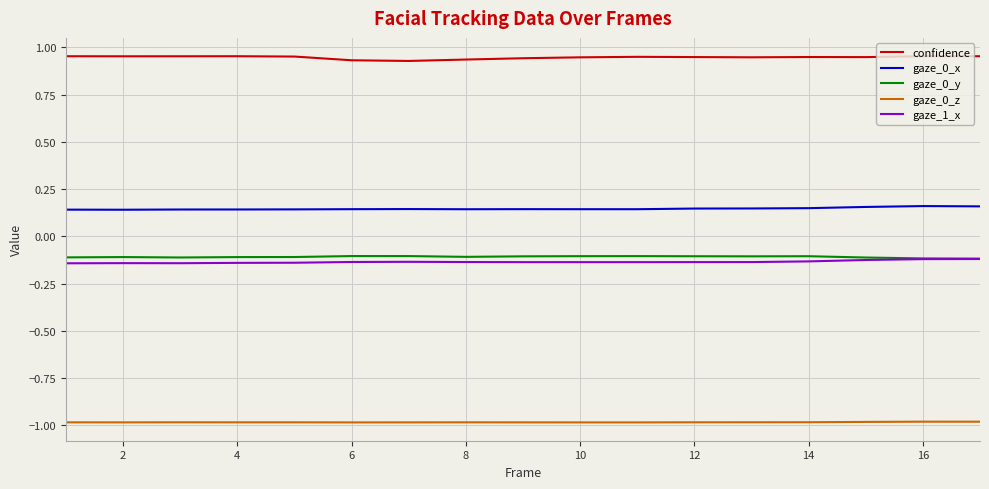

What is the lowest value of the gaze_0_z series?

-1.0